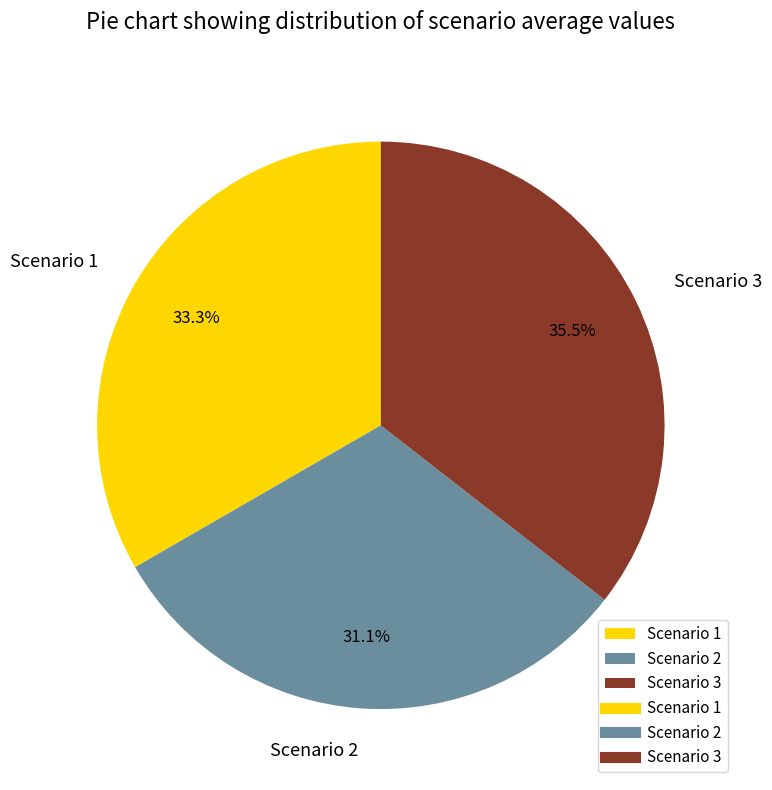

Is there any slice that represents more than half of the pie?

No